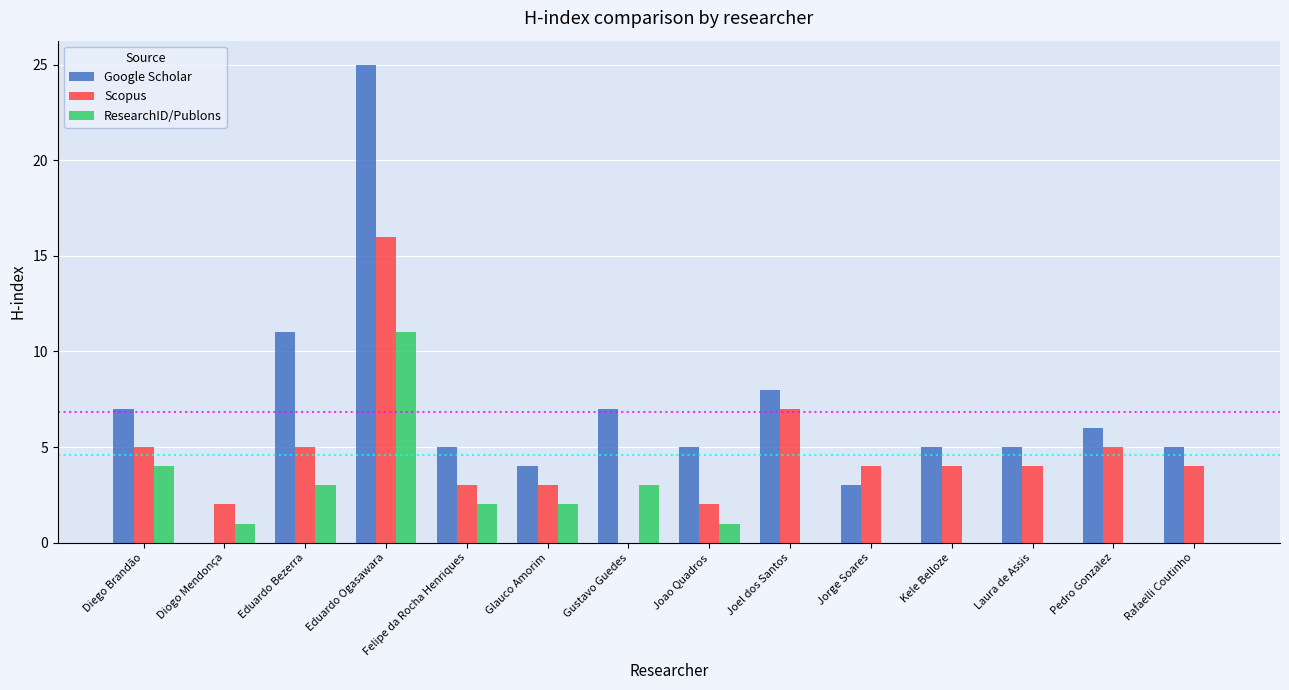

Which series has the largest total across all categories?

Google Scholar